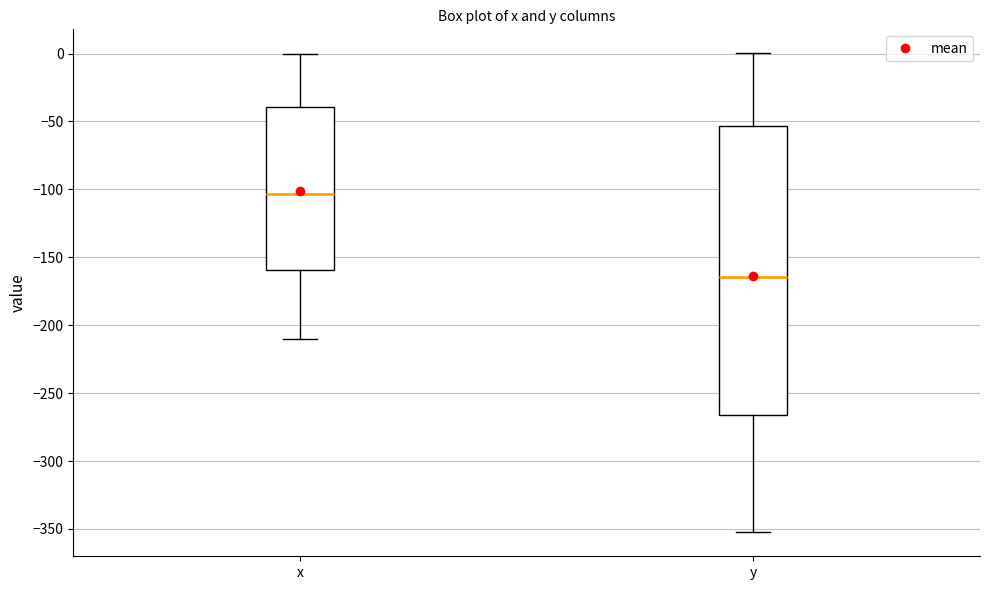

Comparing the boxes themselves (not the whiskers), which one is the tallest?

y